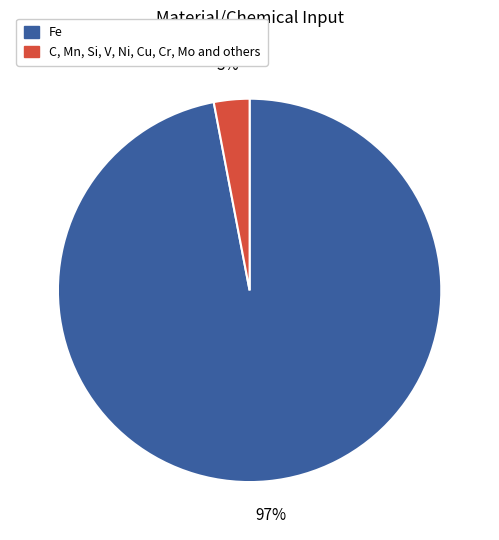

To the nearest percent, what percentage of the pie is Fe?

97%